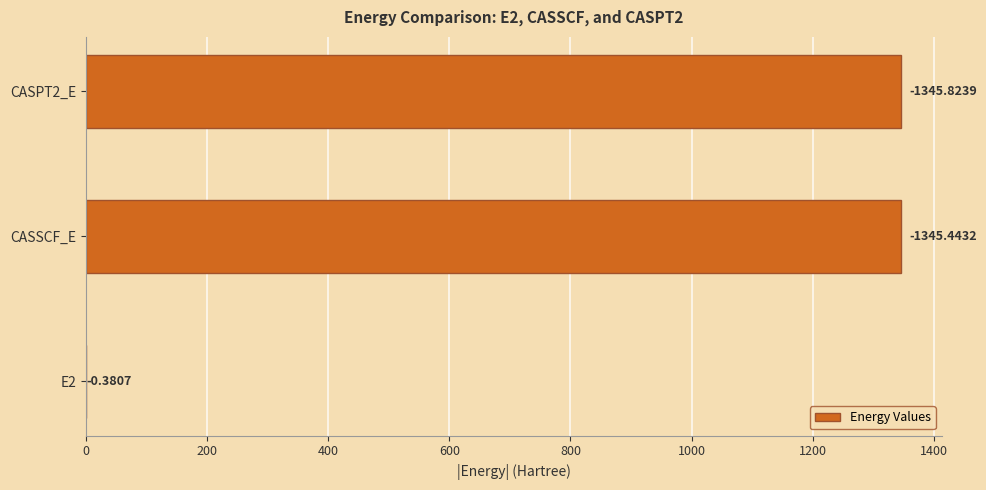

What is the minimum value shown in the chart?

0.4